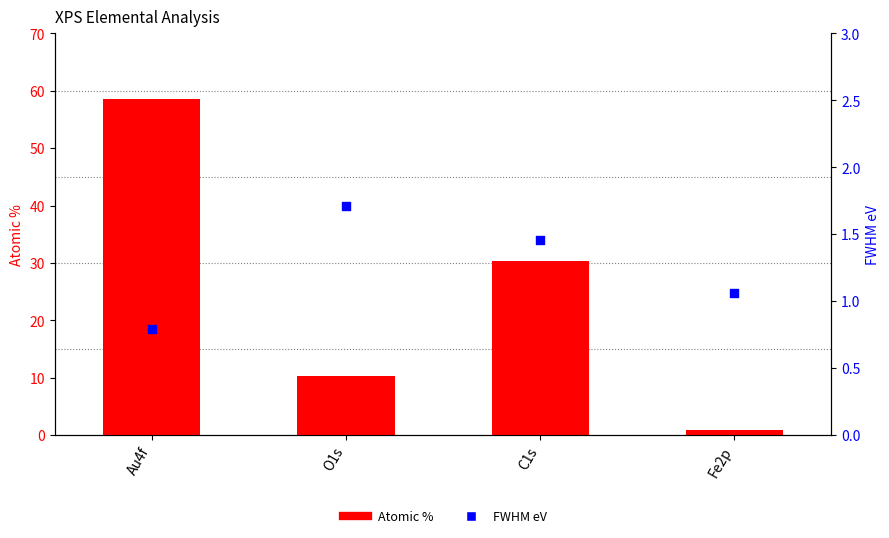

Which series contains the highest Y value?

Atomic %